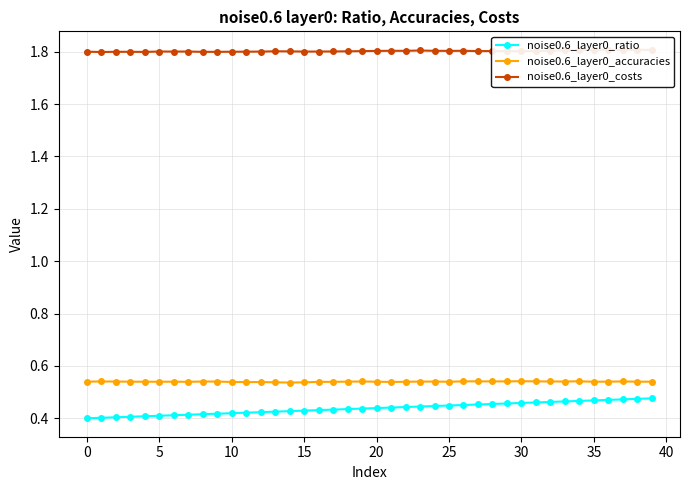

True or false: noise0.6_layer0_ratio has more than 0 points higher than both neighbors.

False